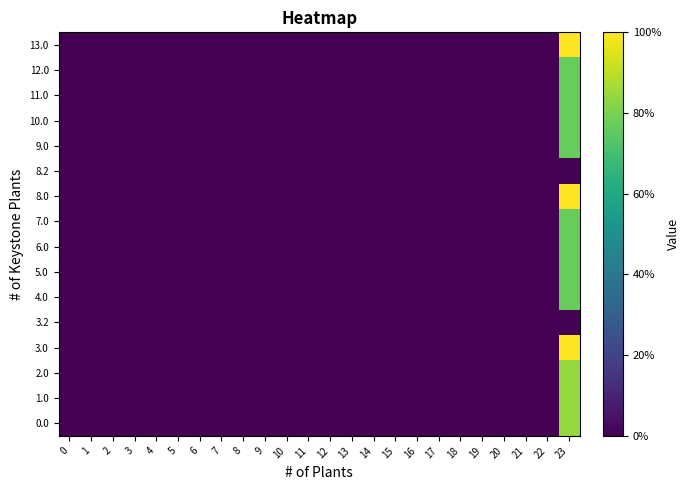

At how many categories does at least one series exceed 106?

1